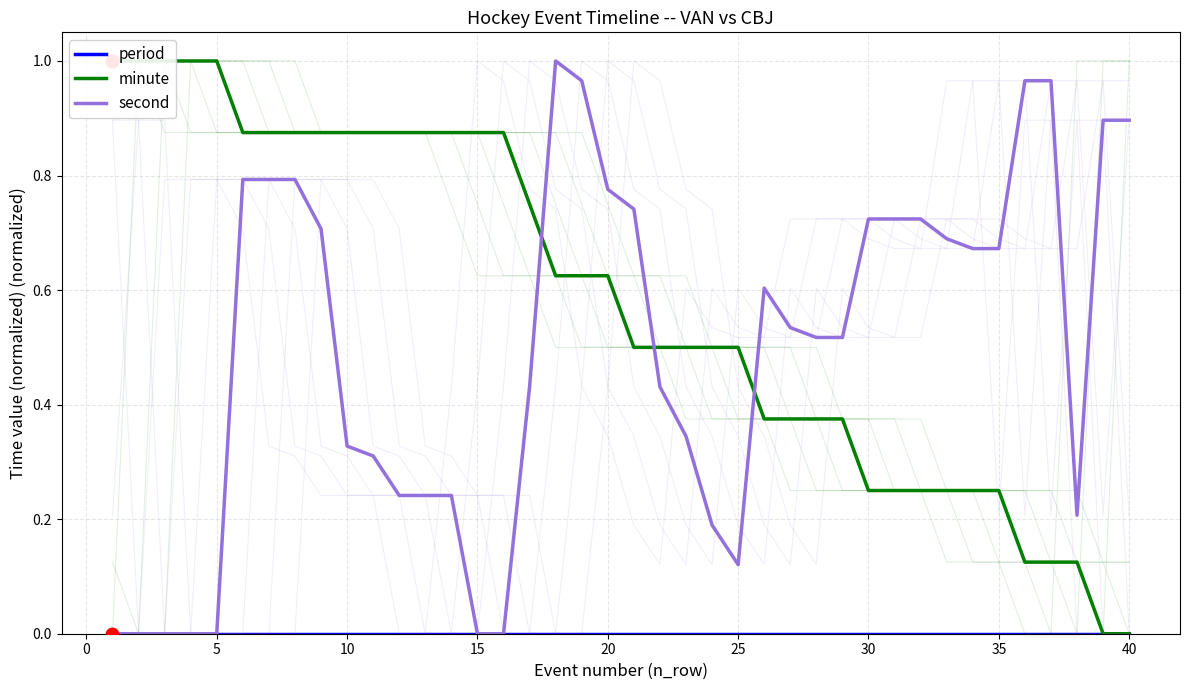

Is it true that second equals 0.1 at 10?

False